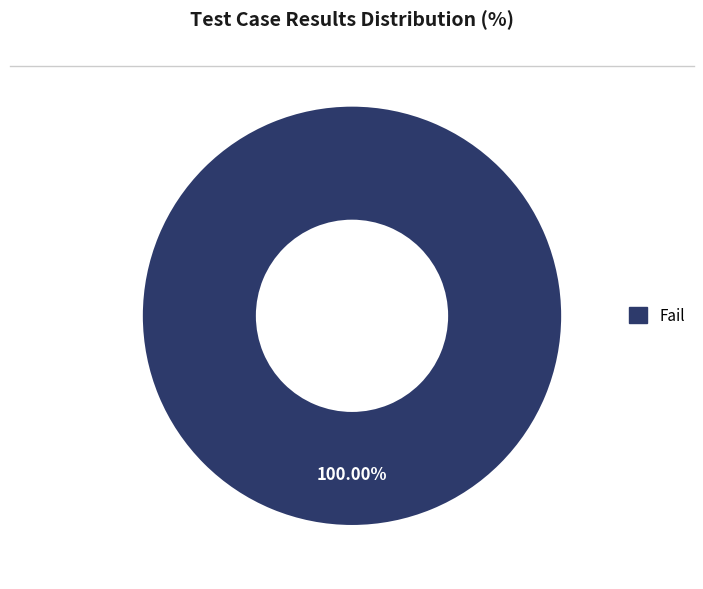

Does any single category account for the majority?

Yes